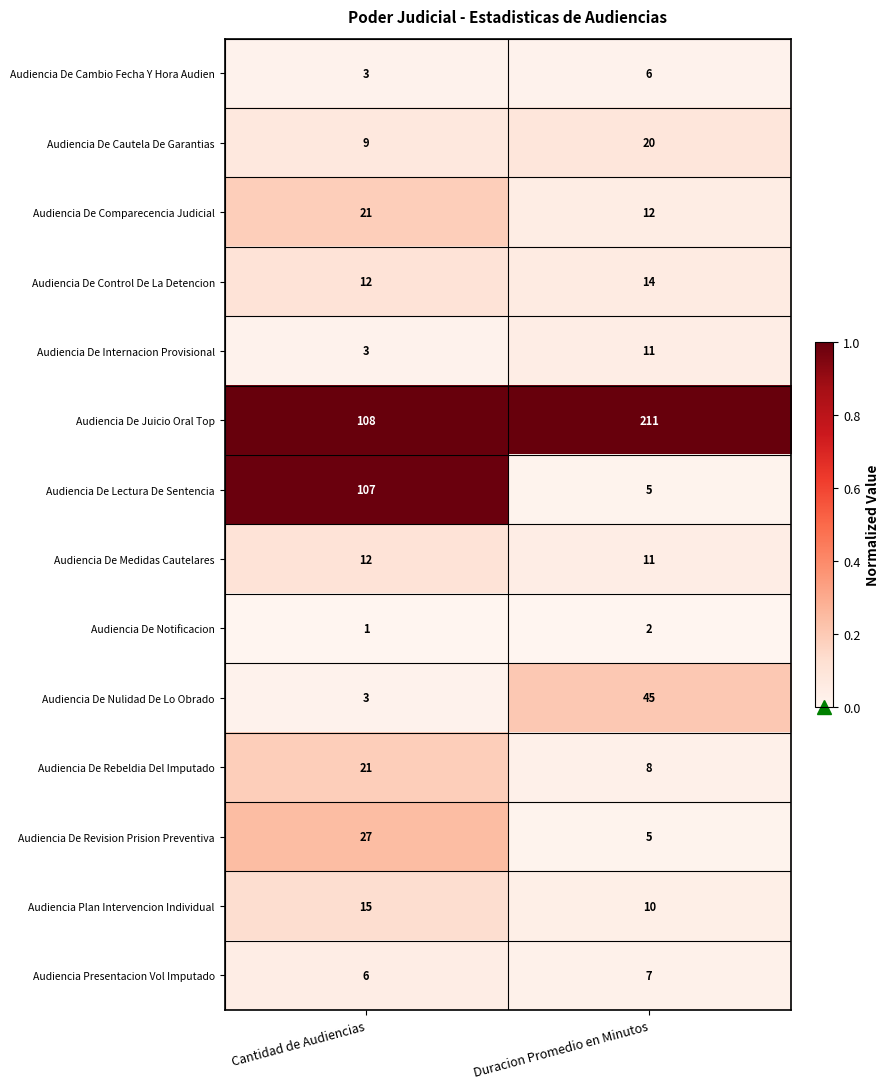

What is the maximum value shown in the chart?

211